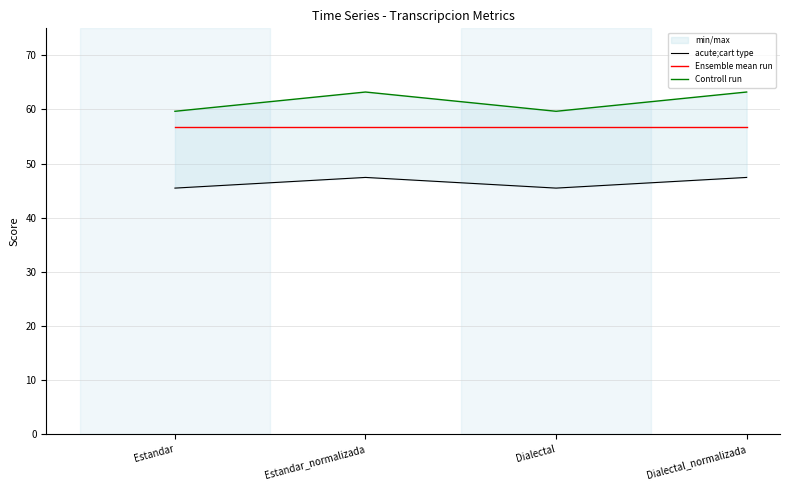

At which label is Controll run closest to 61?

Estandar